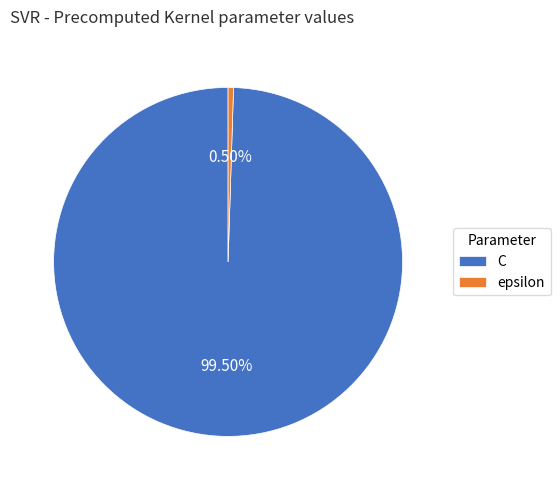

Which has a higher value, C or epsilon?

C